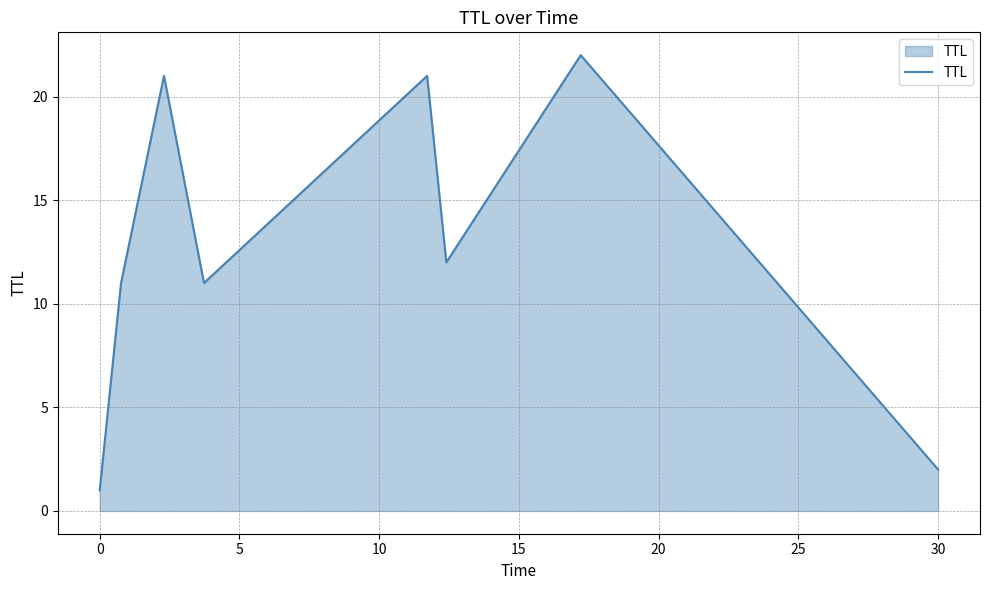

True or false: the data has more than 1 interior local peaks.

True